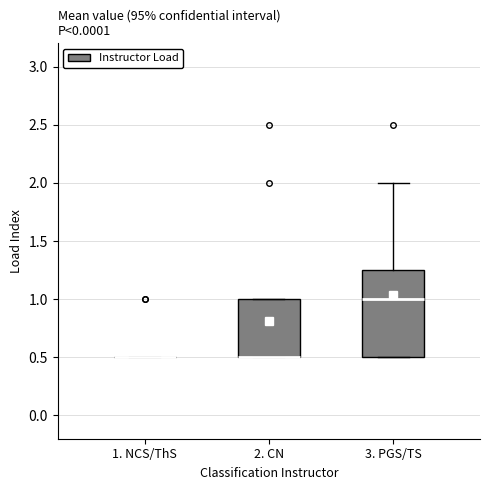

Where is the upper edge of the box for 2. CN on the y-axis? The values are not printed on the chart, so give them approximately, as read against the axis.

1.00